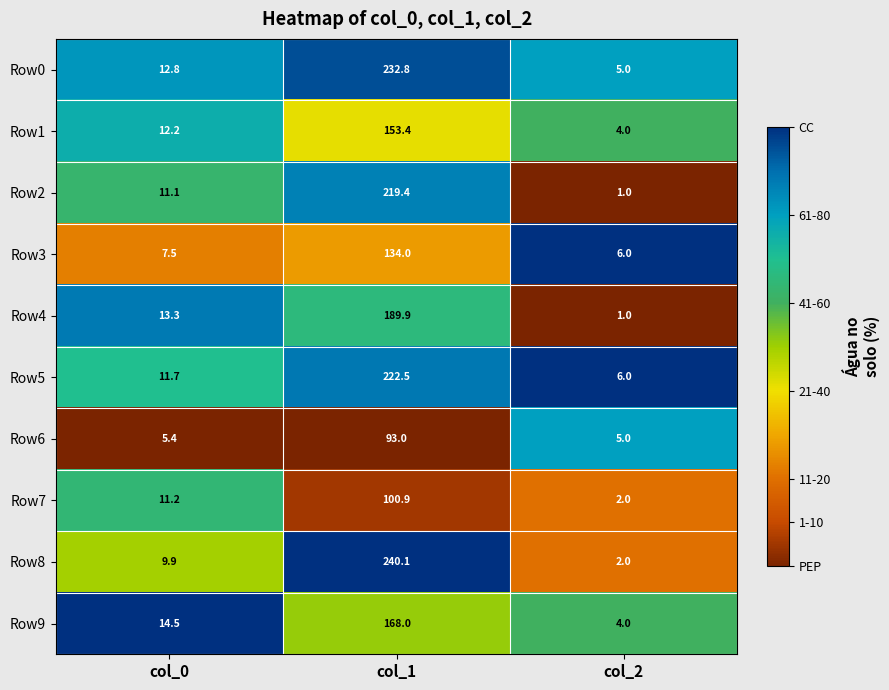

At which category does the chart reach its peak across all series?

col_1